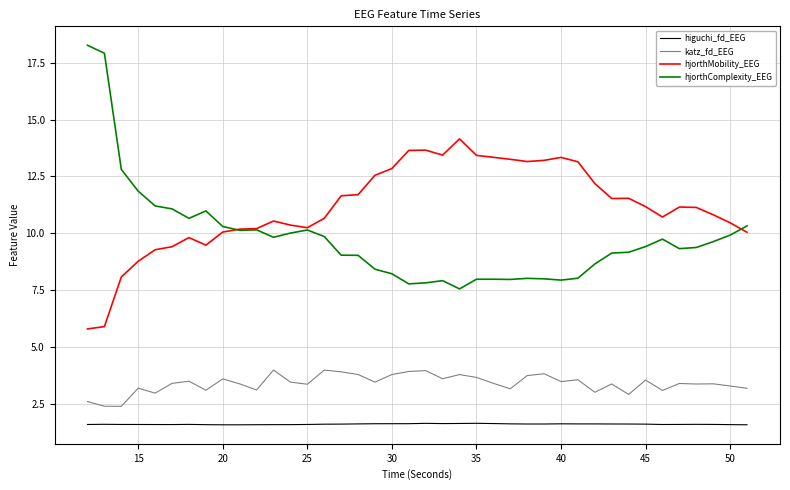

Which series has the largest range (max minus min)?

hjorthComplexity_EEG